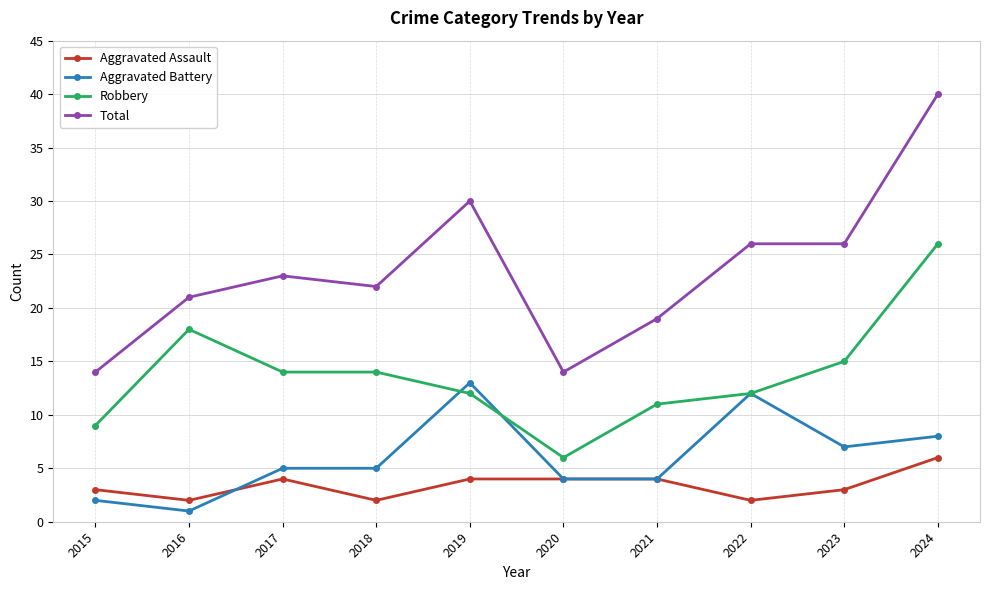

What is the sum of the Robbery values at 2016 and 2022?

30